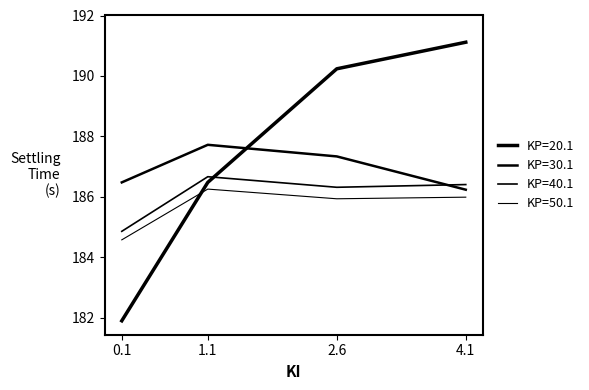

The KP=20.1 series shows 93.8 at 0.1. True or false?

False